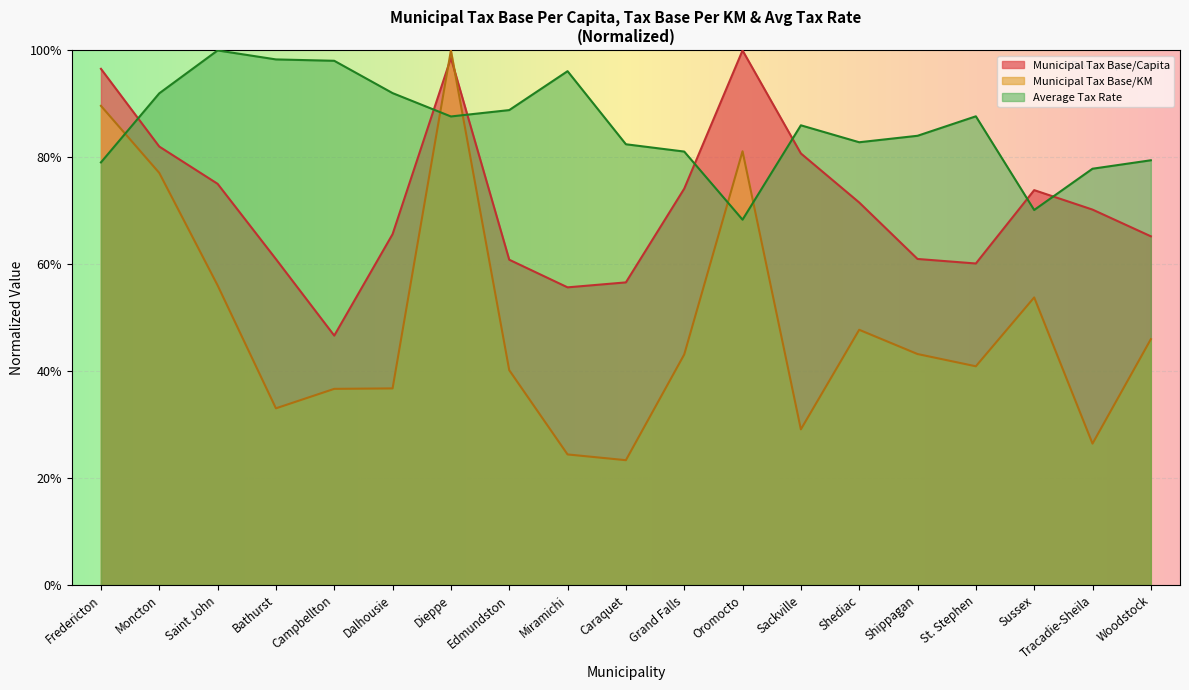

How many lines are shown in the chart?

3